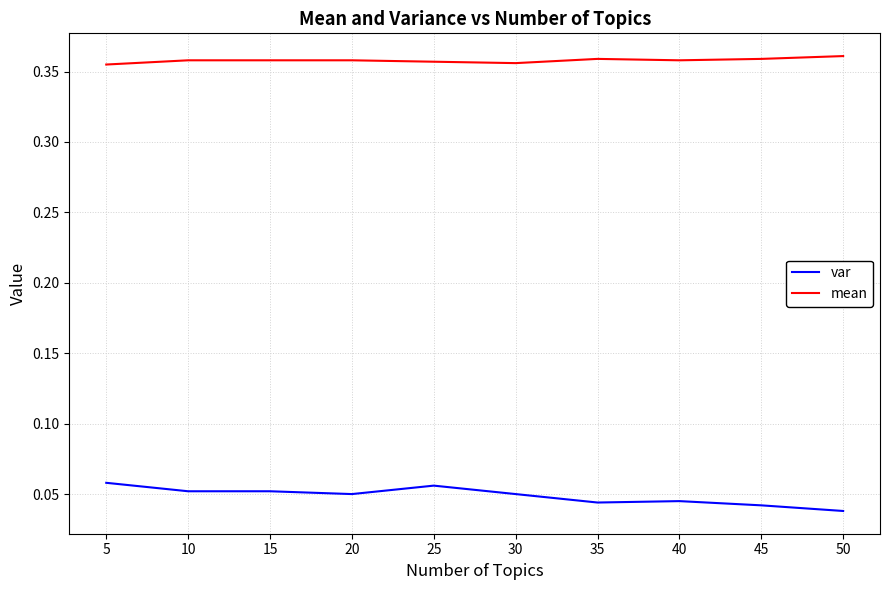

Is the value of var at 50 greater than the value of mean at 5?

No